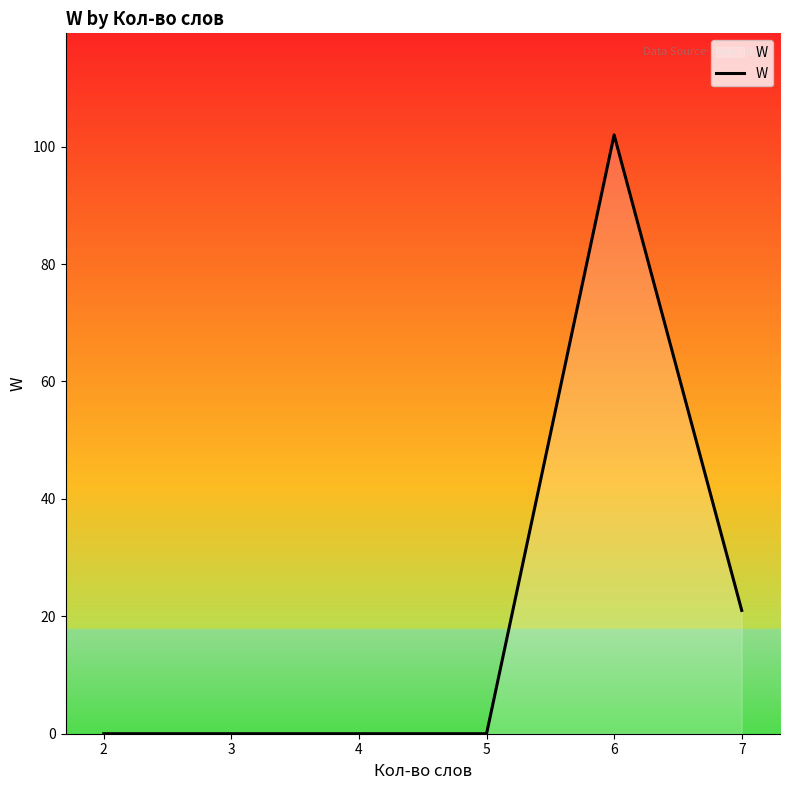

What is the sum of all values?

123